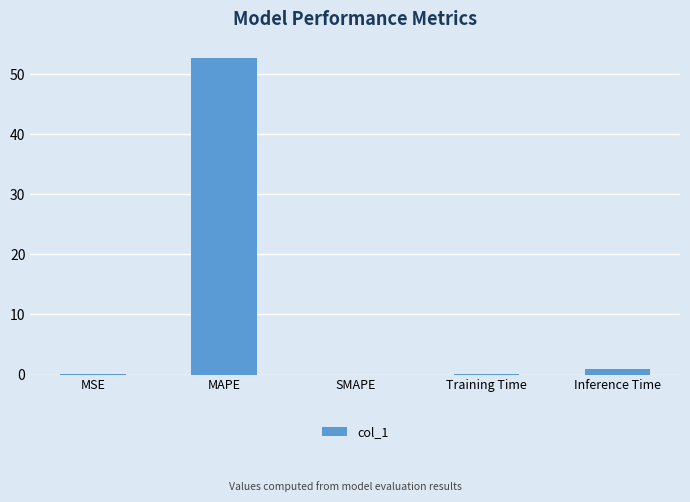

Which category has the highest value across all series?

MAPE